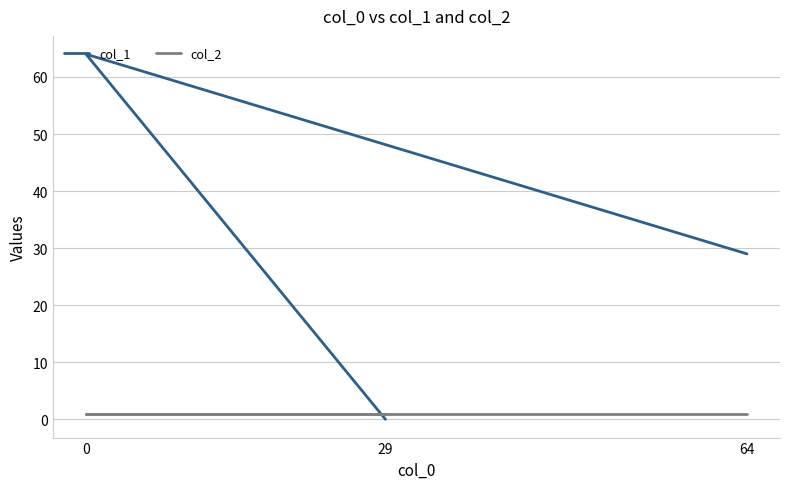

Does the chart display data point markers on the line(s)?

No